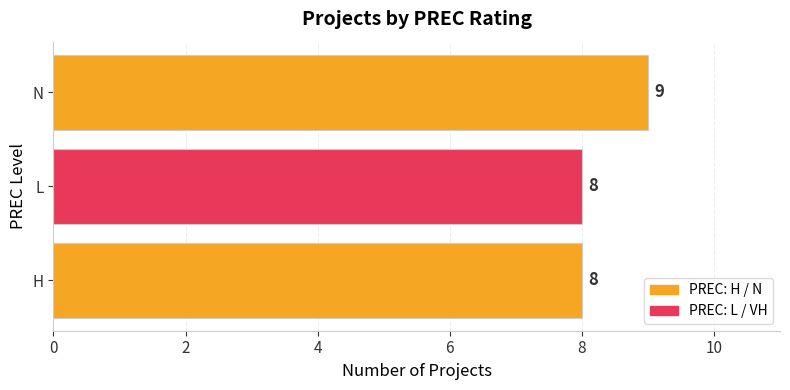

Reading bottom to top, list all the values displayed in this chart.

H=8	L=8	N=9